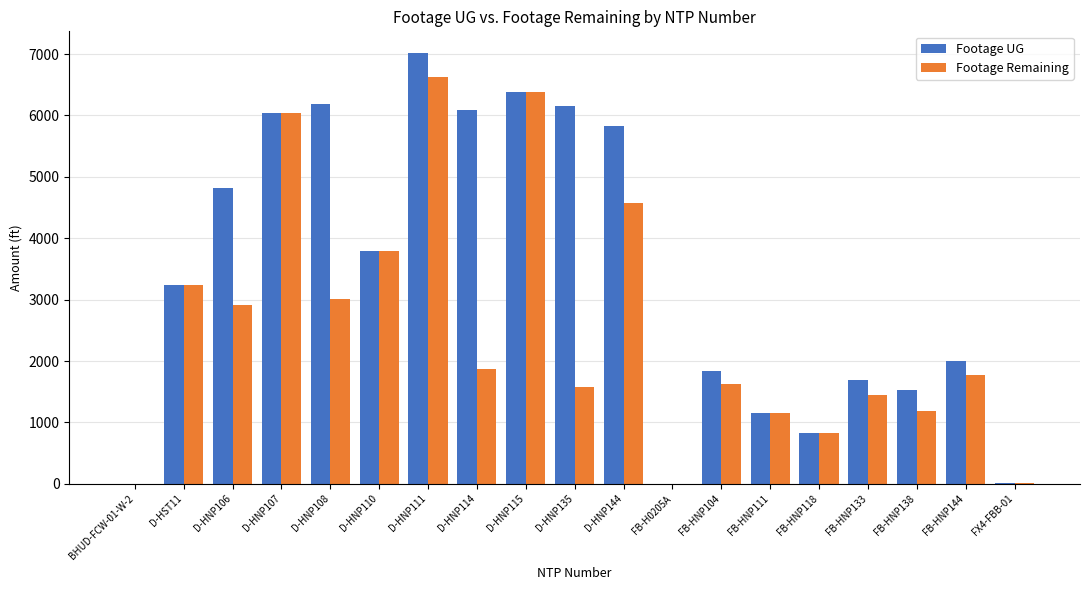

At which label does Footage UG reach its peak?

D-HNP111